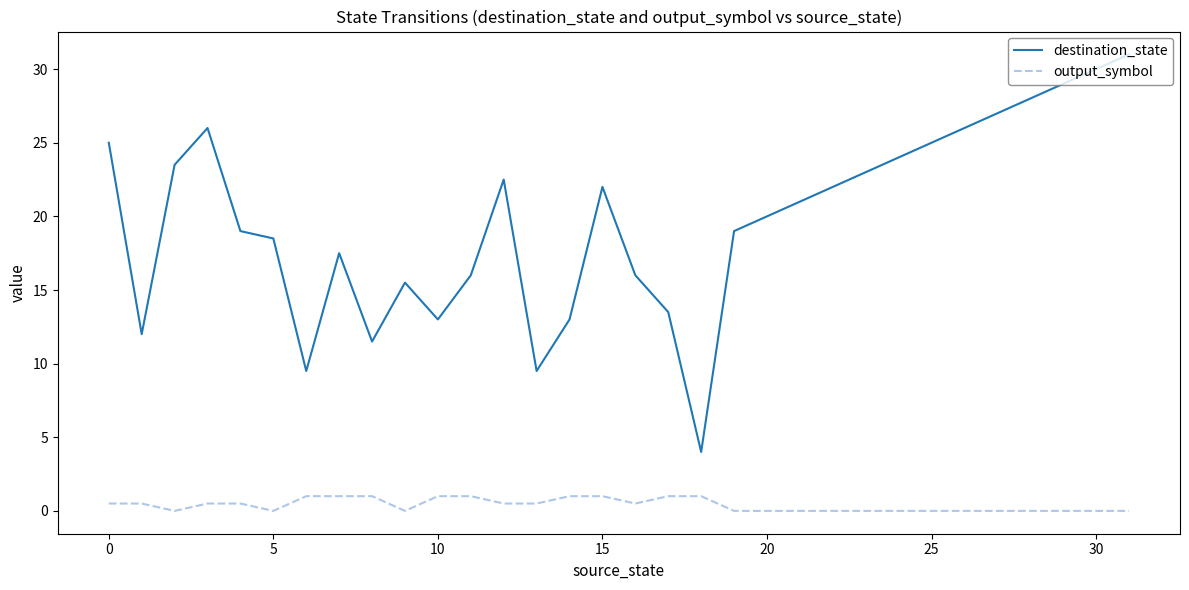

How many lines are shown in the chart?

2